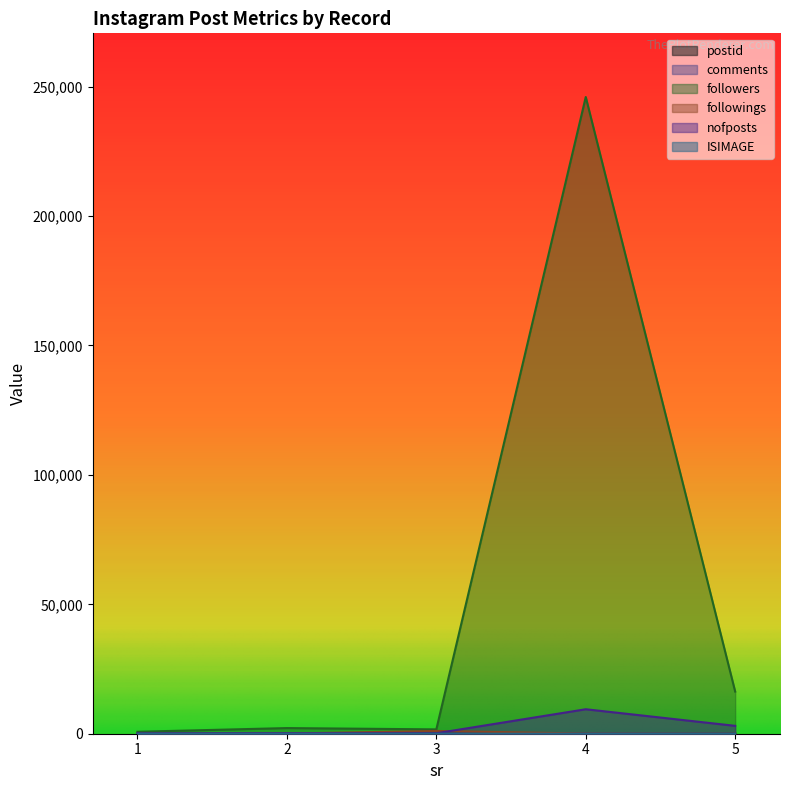

Reading left to right, list all the values displayed in this chart.

postid: 1=34	2=35	3=36	4=37	5=38
comments: 1=30	2=18	3=50	4=35	5=12
followers: 1=757	2=2179	3=1679	4=246000	5=16290
followings: 1=11	2=61	3=1070	4=62	5=0
nofposts: 1=134	2=166	3=178	4=9457	5=3044
ISIMAGE: 1=2	2=2	3=2	4=2	5=1